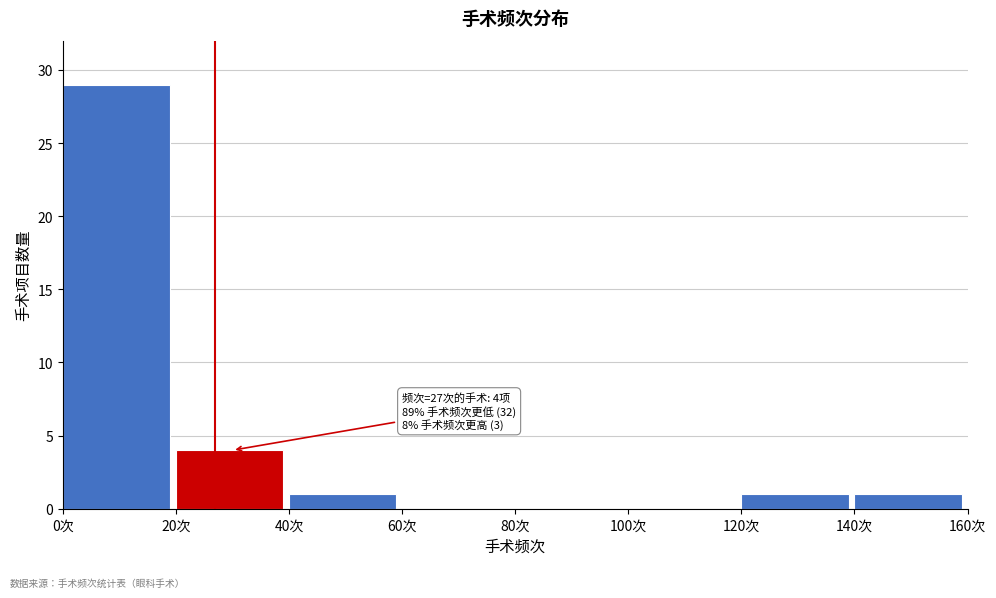

Which range on the x-axis has the tallest bar?

0 to 20